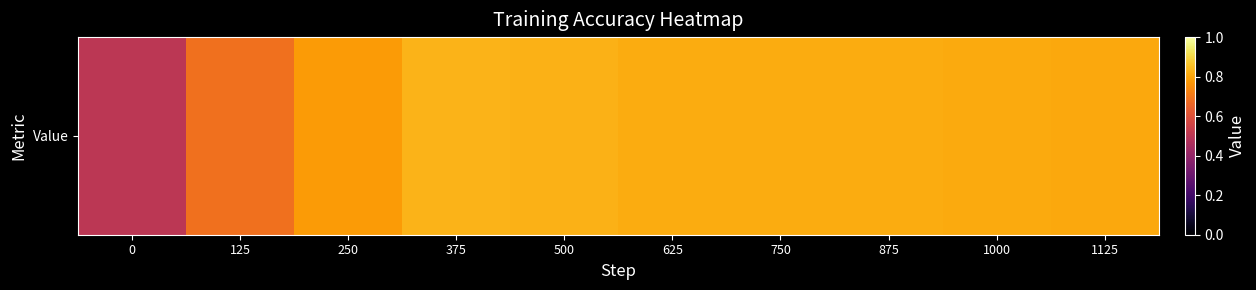

What is the maximum value shown in the chart?

0.8